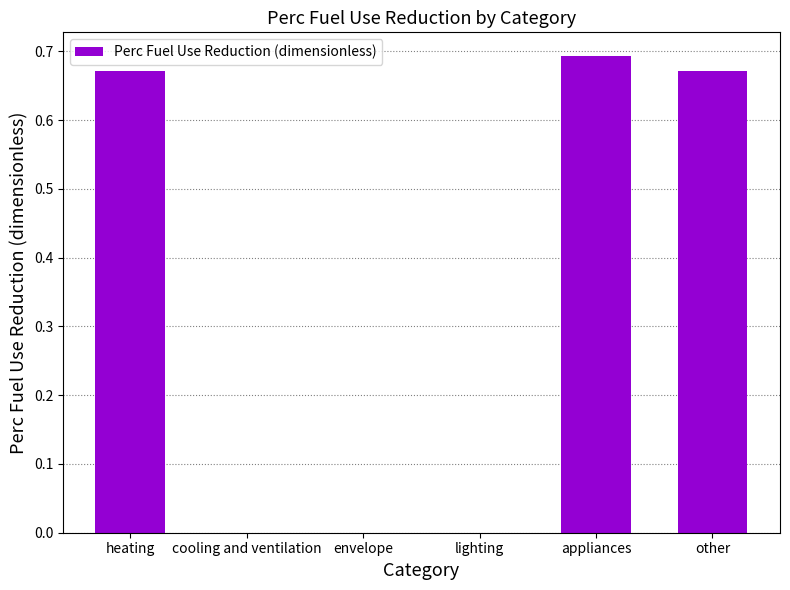

Which has a higher value, heating or cooling and ventilation?

heating